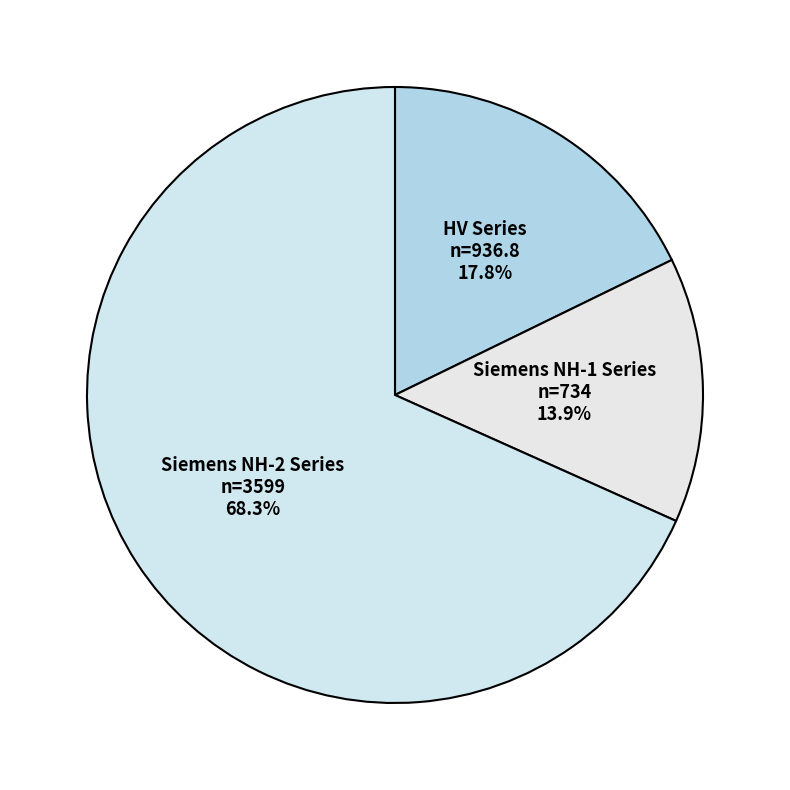

How many segments does this pie chart have?

3